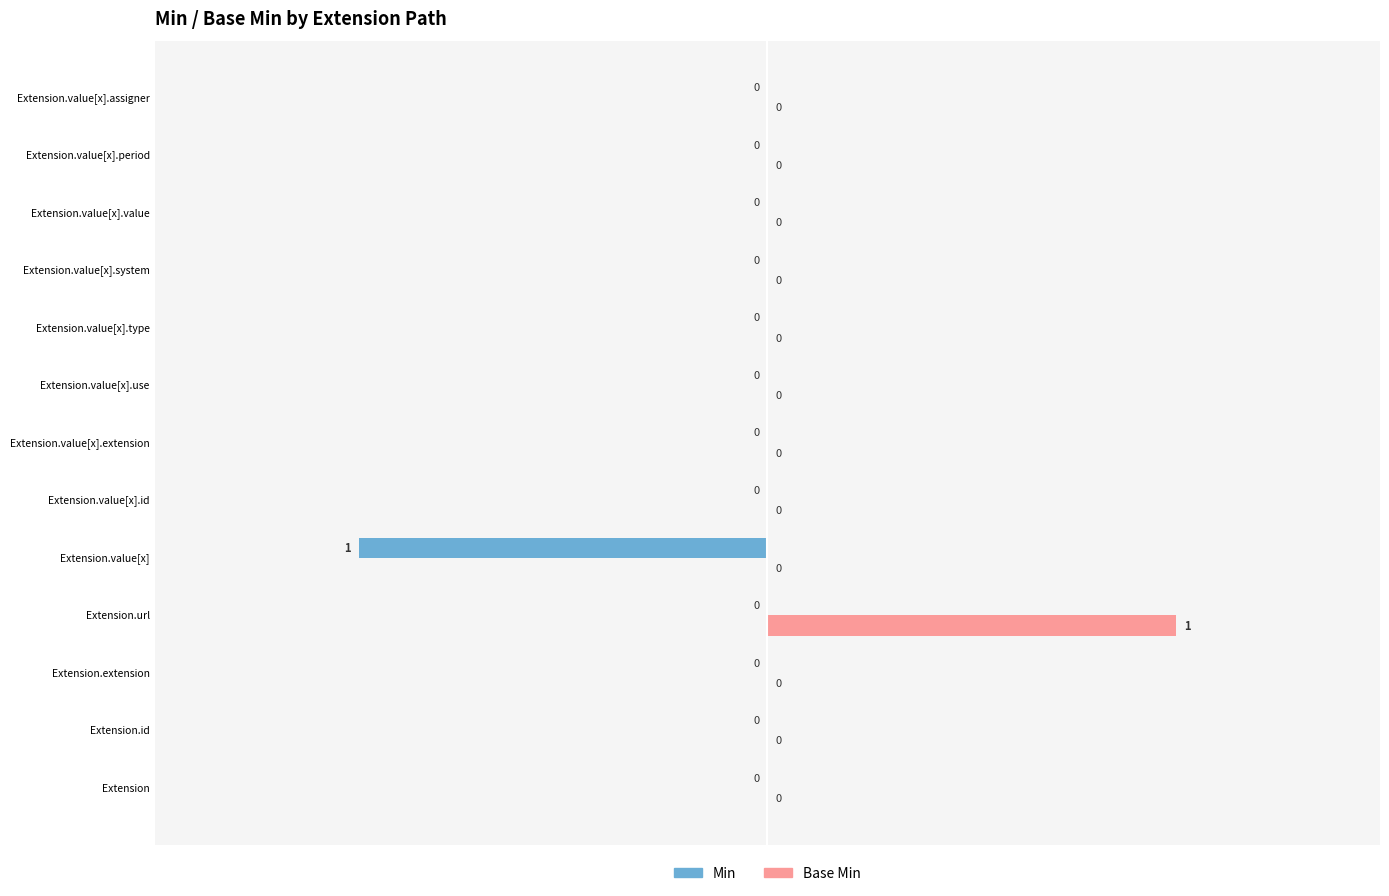

At which category does the chart reach its peak across all series?

Extension.url